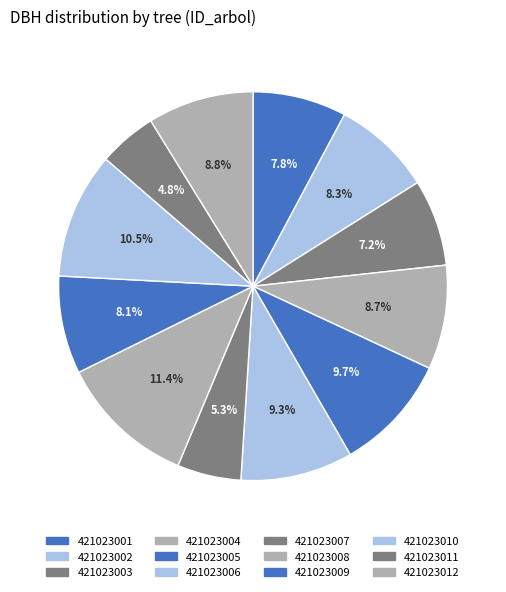

What is the total percentage of 421023012 and 421023001?

16.6%